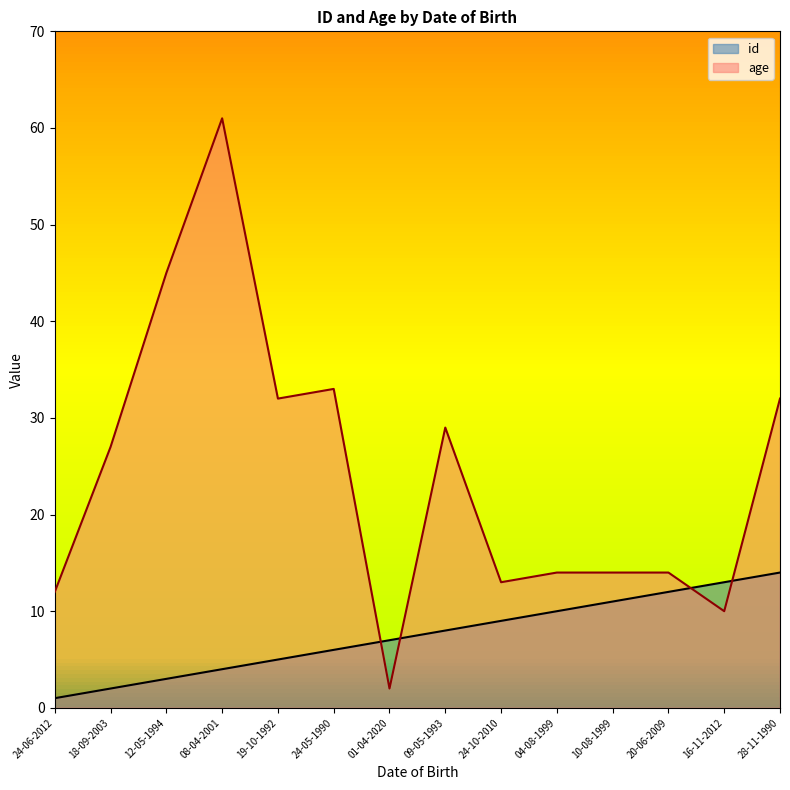

What is the value of the id point at the 1st from the left?

1